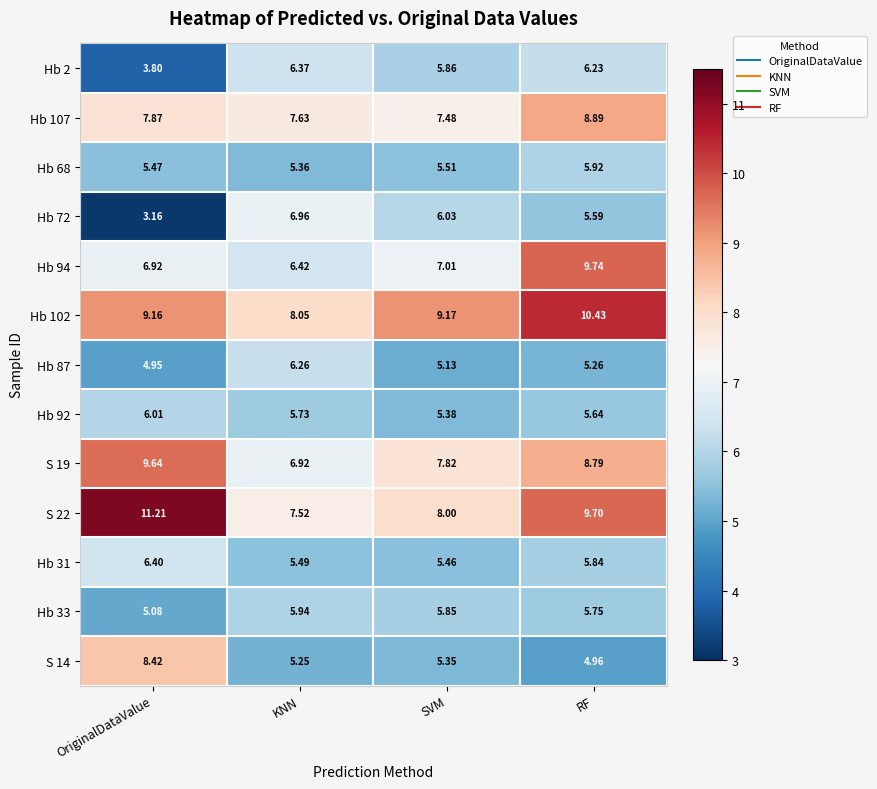

At which category does the chart reach its minimum across all series?

OriginalDataValue